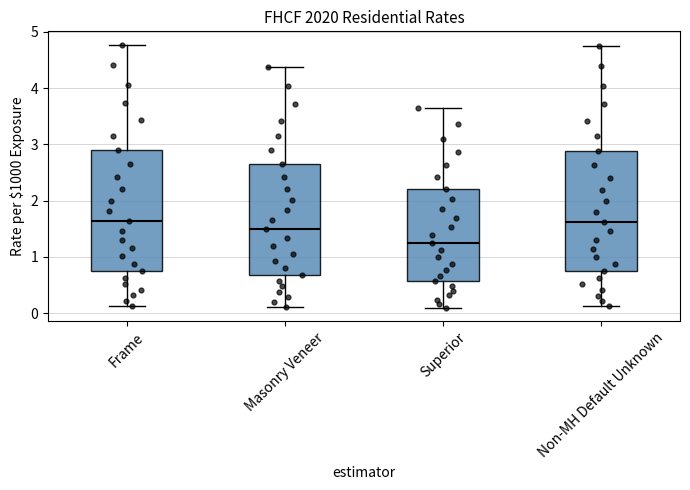

Reading left to right, transcribe this box plot: for each box, give where its median line is, the range the box spans, and where its two whiskers end, as read against the y-axis. The values are not printed on the chart, so give them approximately, as read against the axis.

Frame: median 1.6, box 0.8 to 2.9, whiskers 0.1 to 4.8
Masonry Veneer: median 1.5, box 0.7 to 2.7, whiskers 0.1 to 4.4
Superior: median 1.2, box 0.6 to 2.2, whiskers 0.1 to 3.6
Non-MH Default Unknown: median 1.6, box 0.7 to 2.9, whiskers 0.1 to 4.8